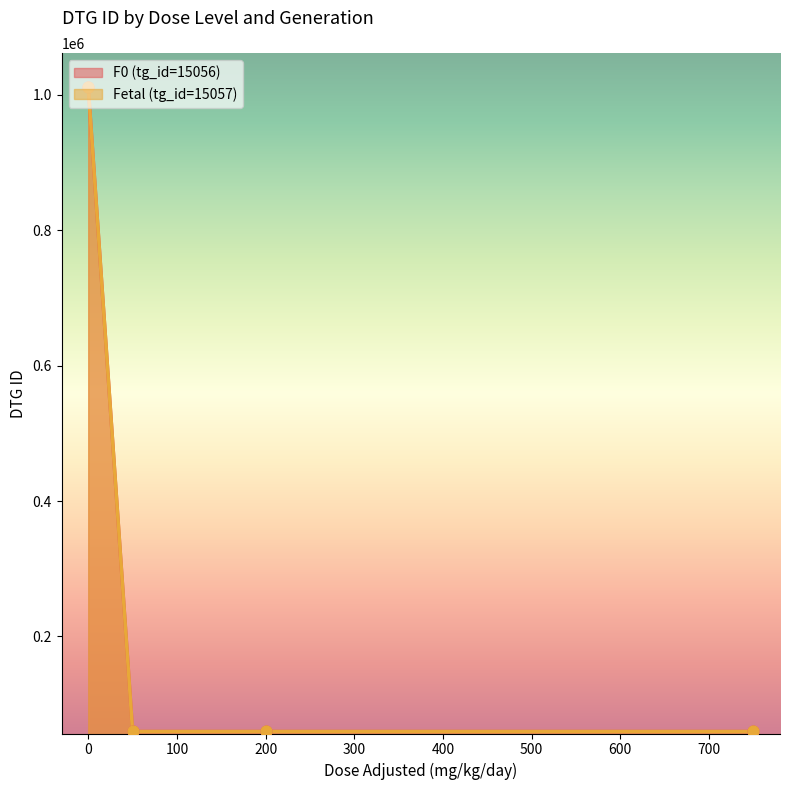

At how many categories does at least one series exceed 787273?

1